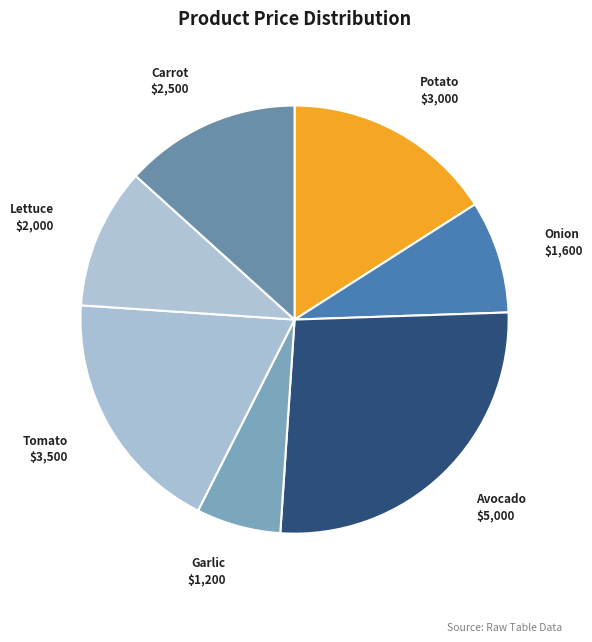

Which category has the biggest portion of the pie?

Avocado